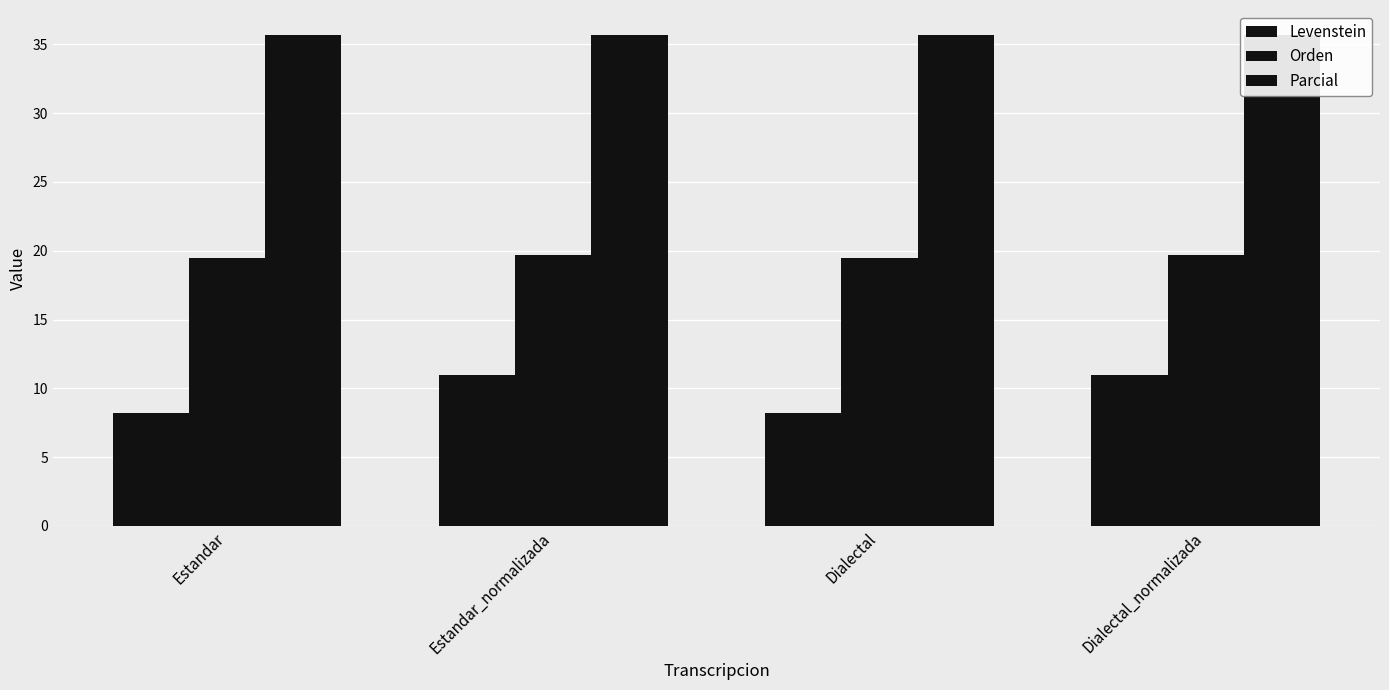

Which has a higher value, Dialectal or Estandar_normalizada?

Estandar_normalizada